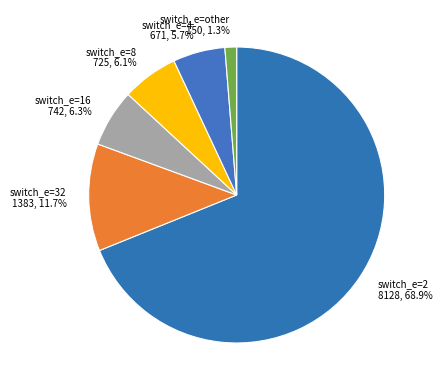

Which slice is the largest?

switch_e=2 8128, 68.9%